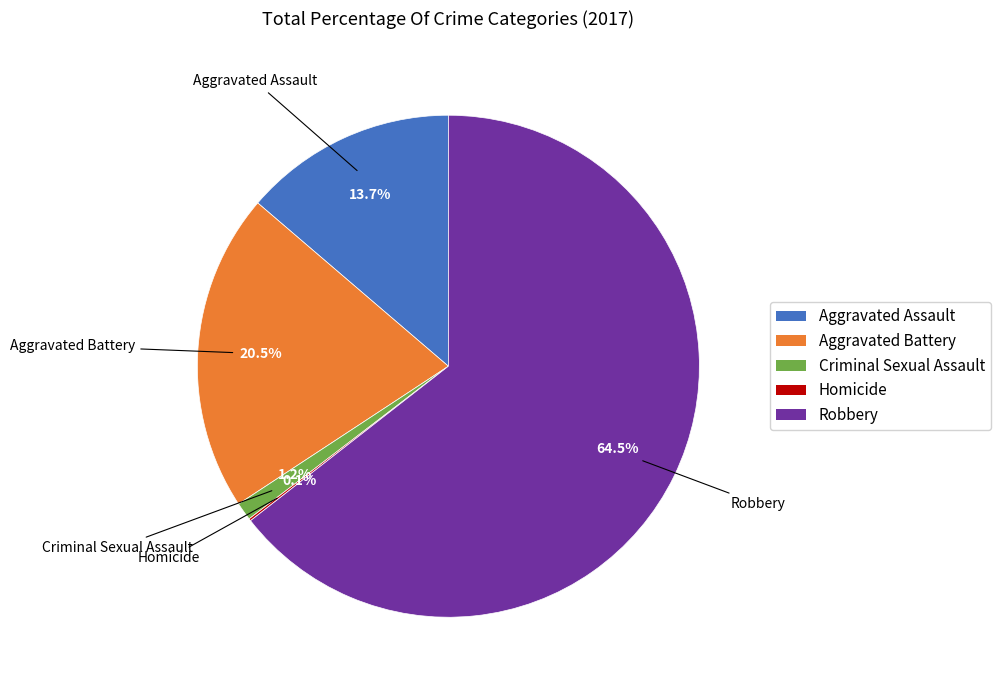

How much of the chart is everything except Aggravated Battery?

79.5%